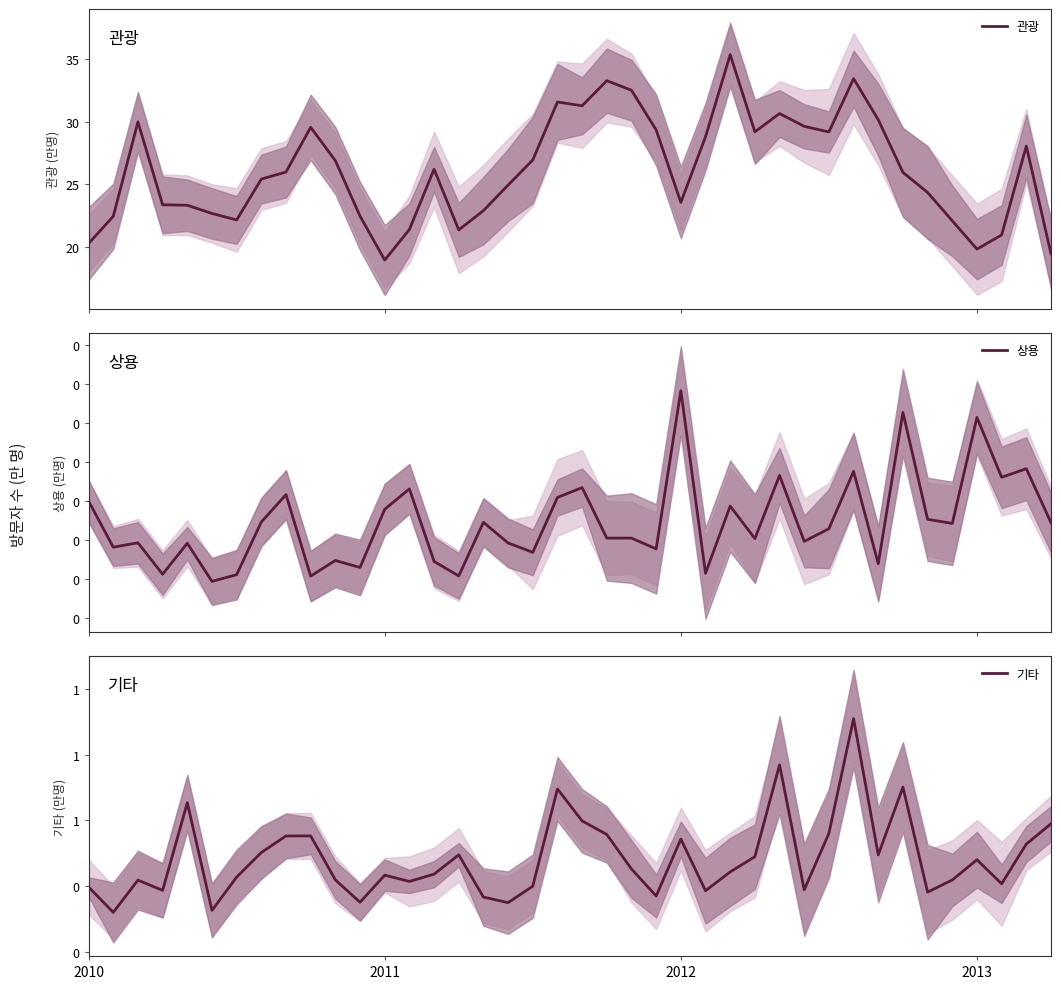

Rank the series at 14 from highest to lowest value.

관광, 기타, 상용